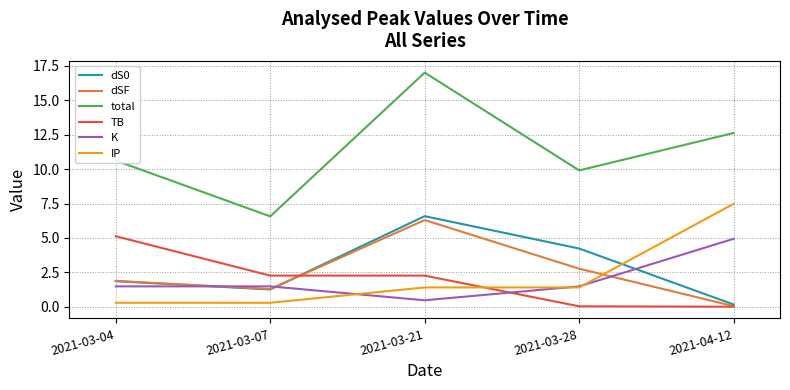

Which series changed the most between 2021-03-07 and 2021-04-12?

IP